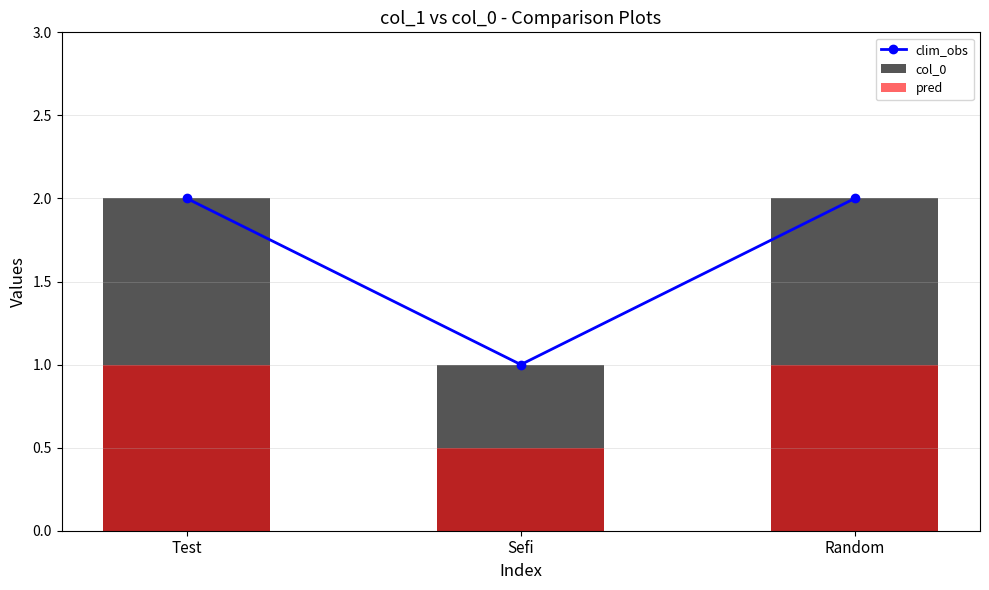

What is the spread (max minus min) of values at Random?

1.0